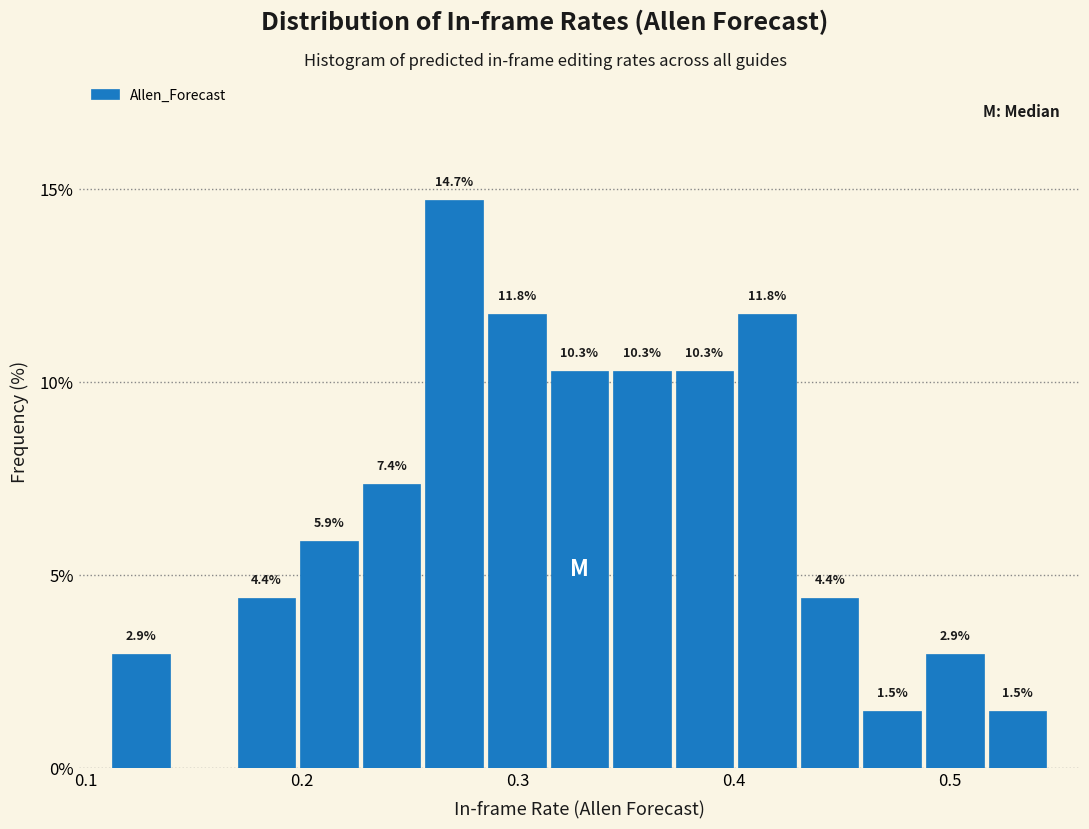

Read against the x-axis, roughly where is the centre of the tallest bar?

0.27